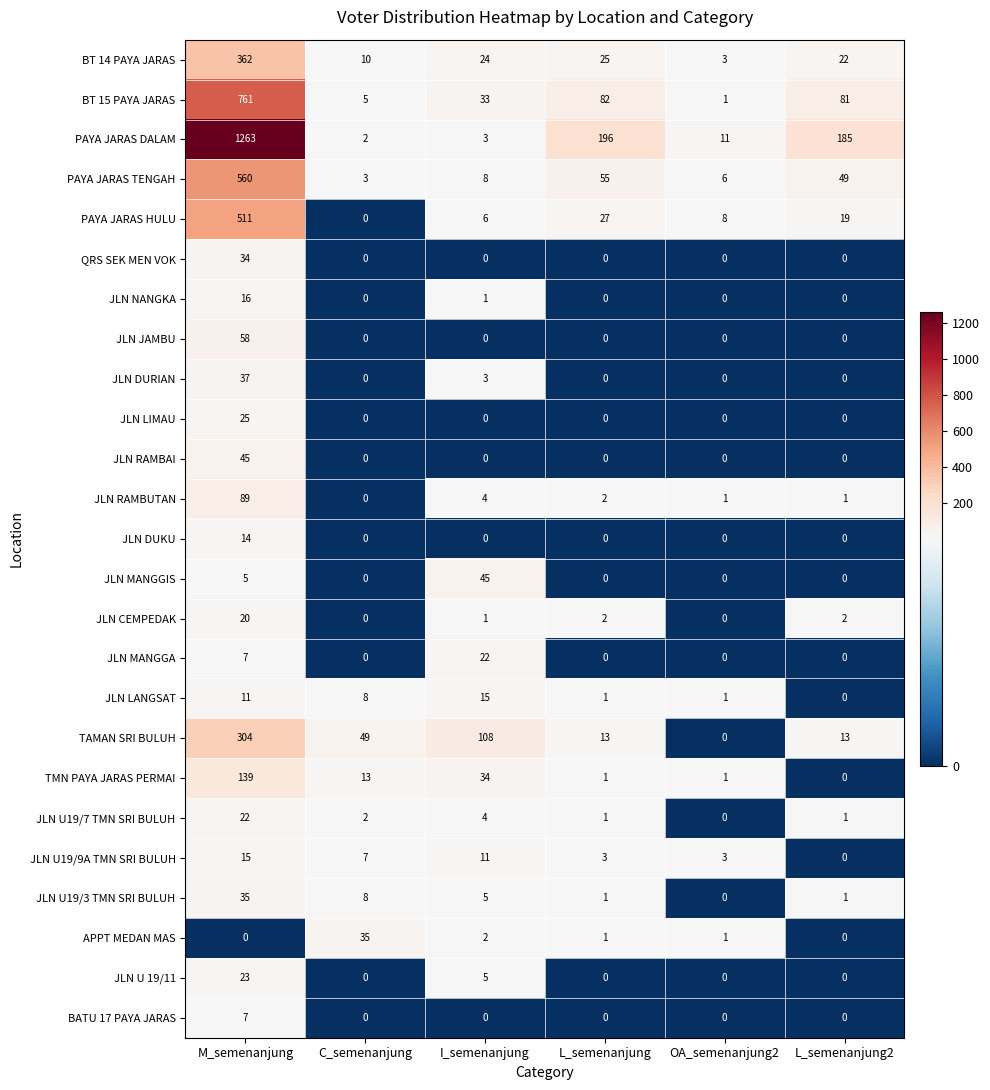

Where does the TMN PAYA JARAS PERMAI series first go above 13?

M_semenanjung